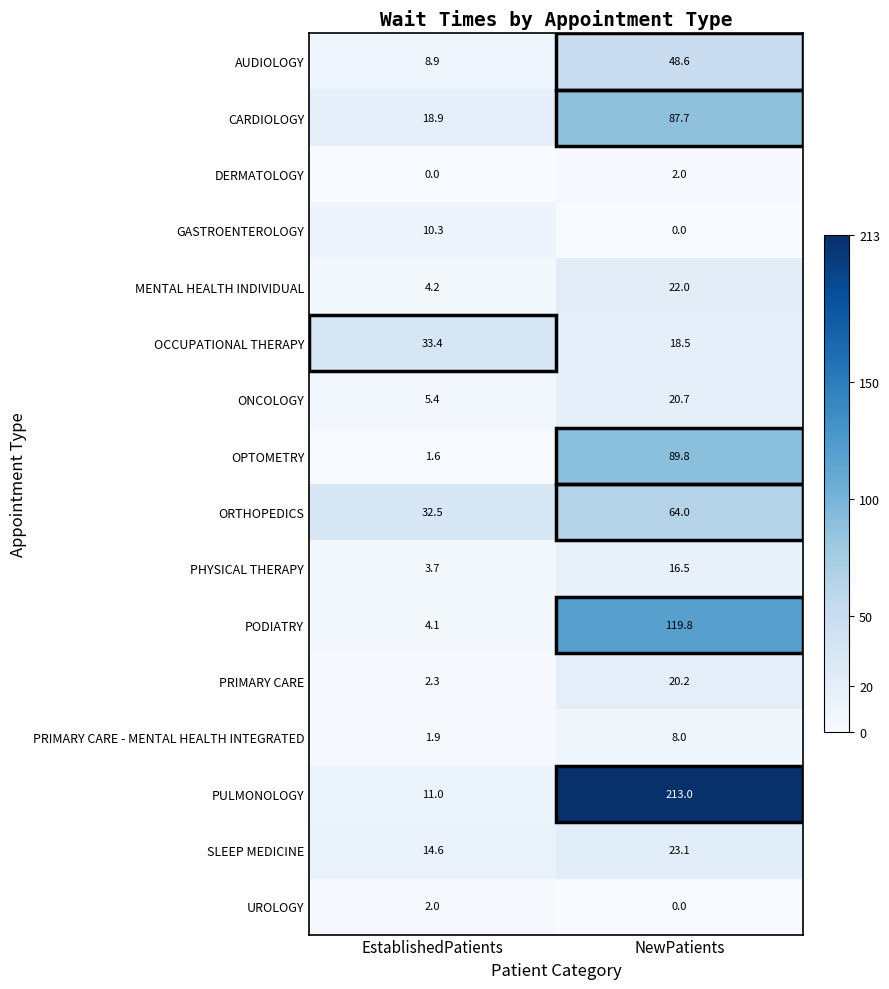

At which label does OCCUPATIONAL THERAPY first exceed 33?

EstablishedPatients